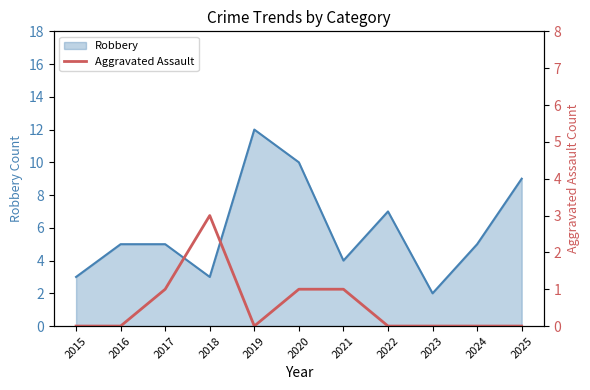

What is the highest value of the Robbery series?

12